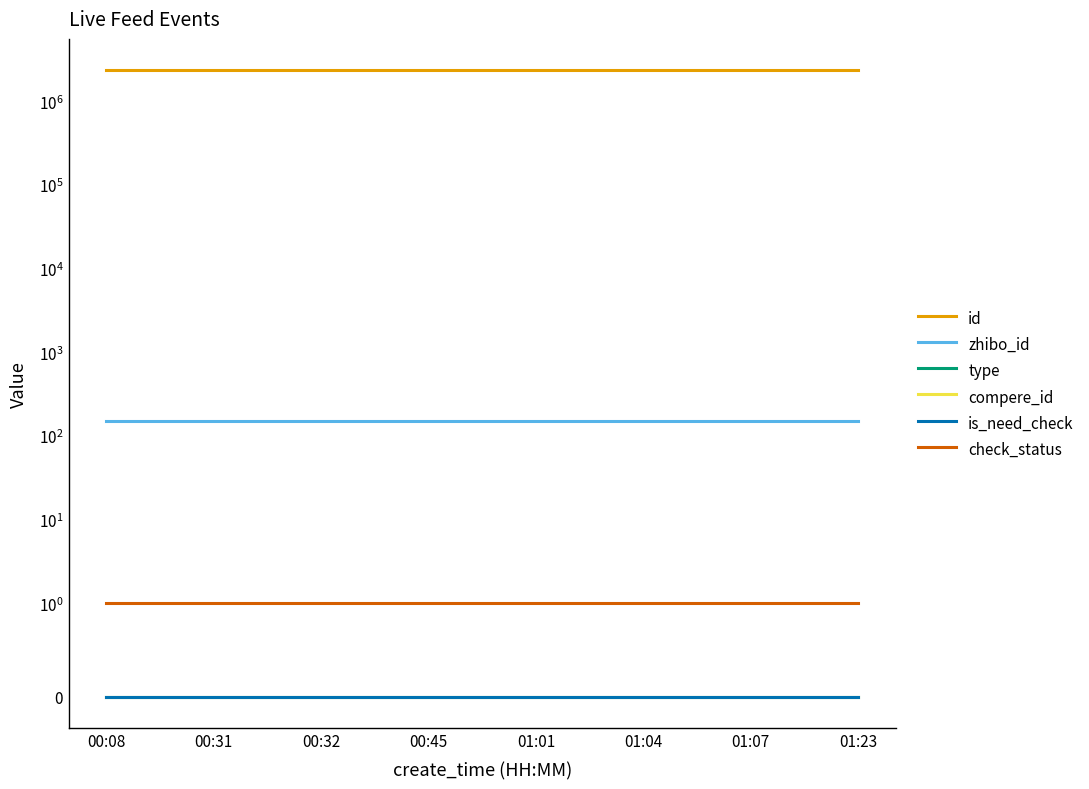

Which label corresponds to the largest value in the chart?

01:23